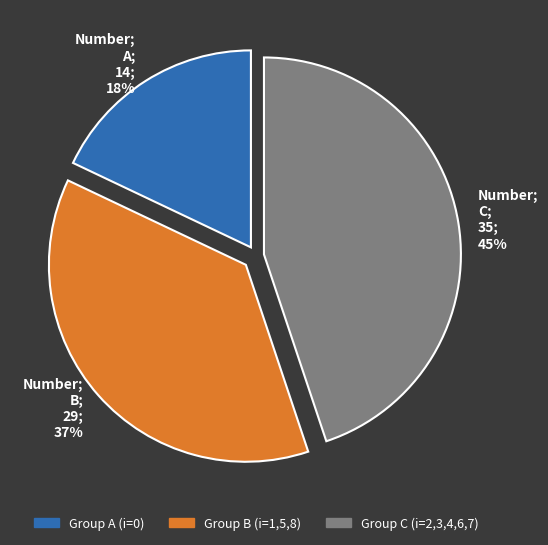

Approximately how many times larger is the value at Group C (i=2,3,4,6,7) compared to Group A (i=0)?

2.5